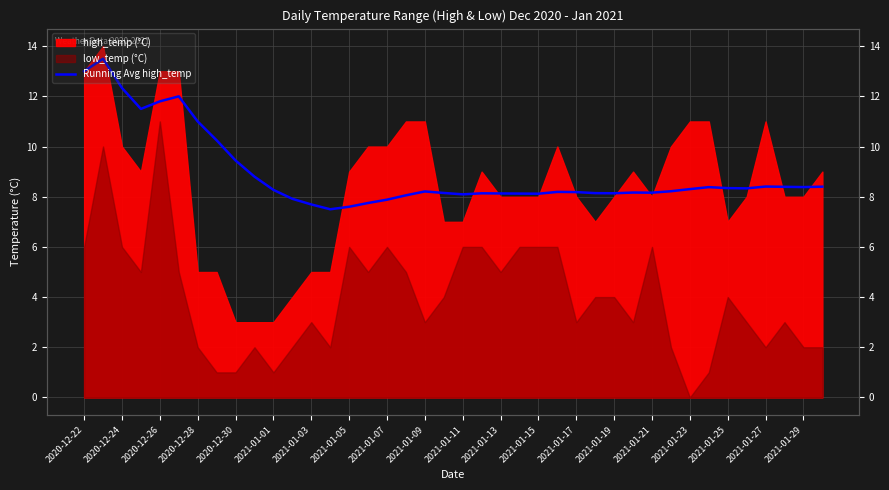

The chart shows a value of 8.4 at 39. True or false?

True